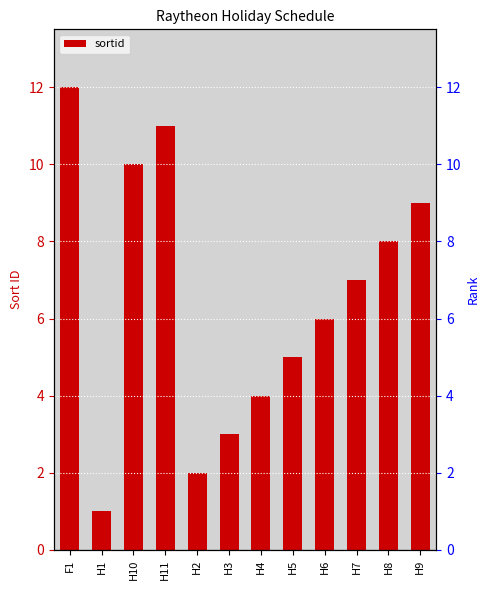

What is the label of the 9th bar from the right?

H11